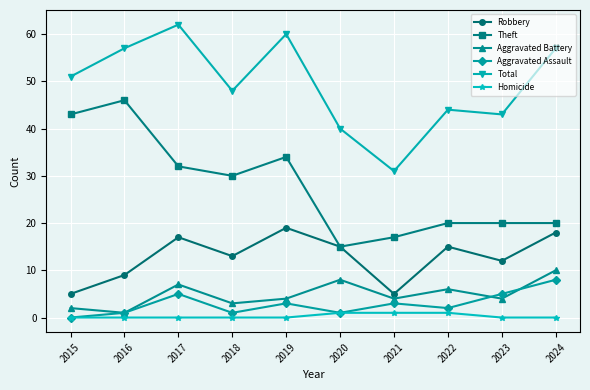

Does the chart display data point markers on the line(s)?

Yes